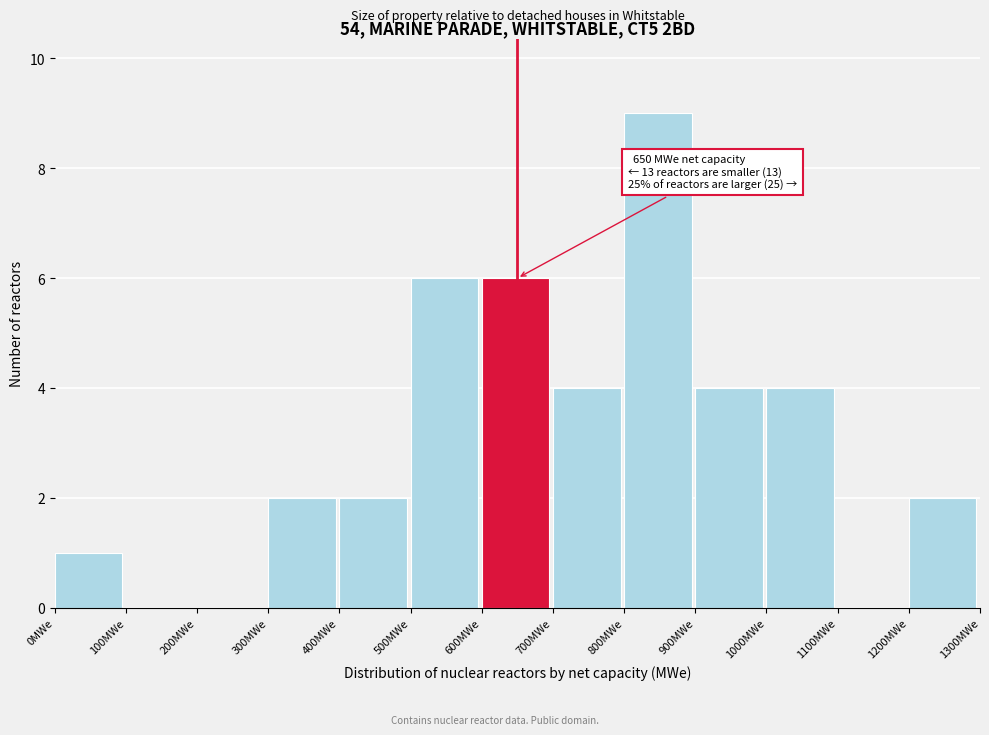

Over which range of the x-axis is the bar tallest?

800 to 900